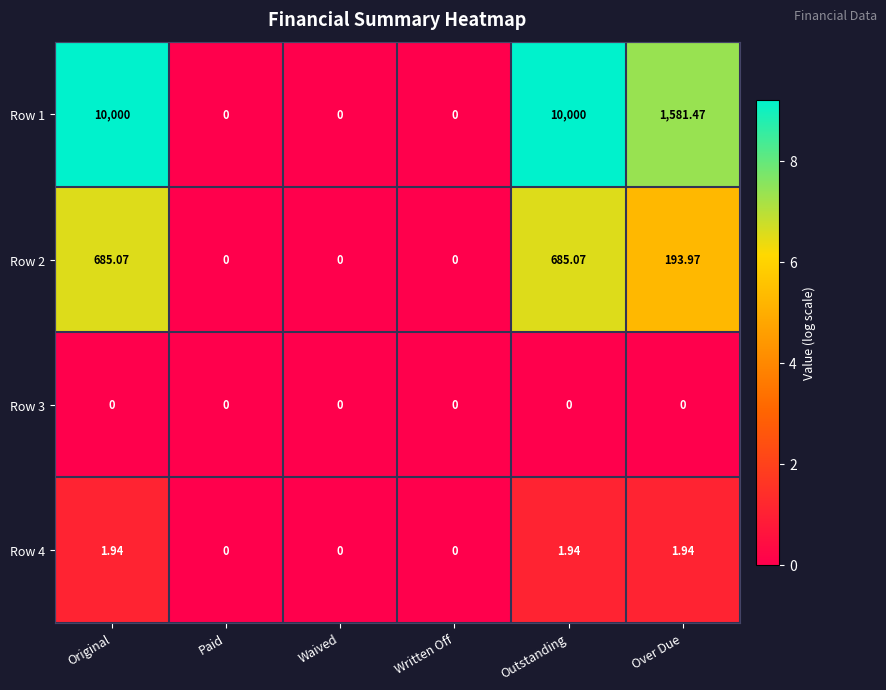

At which label does Row 4 first exceed 1?

Original